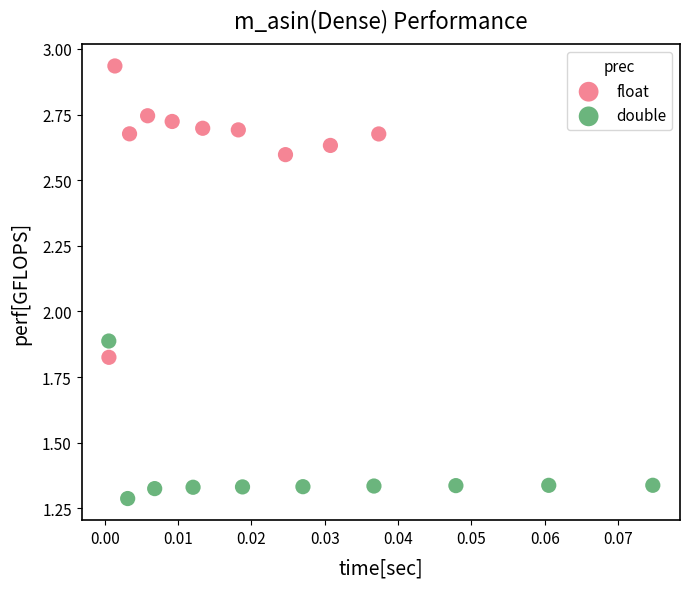

What are all the series names shown in the legend?

float, double